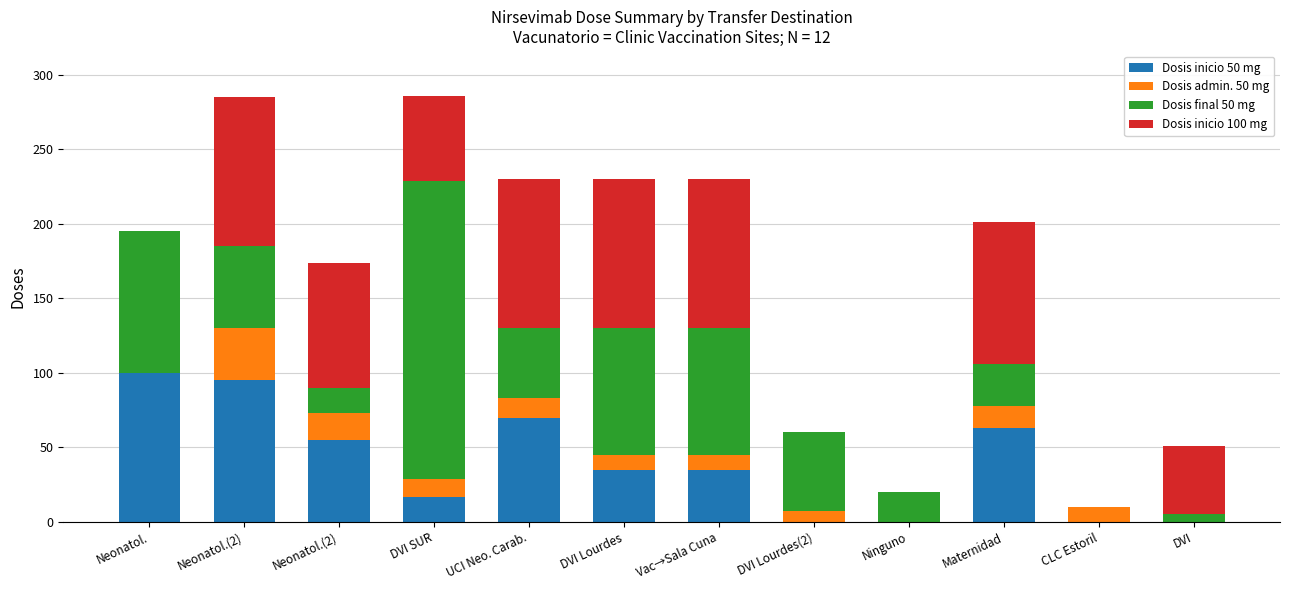

Rank the series by their maximum value, from lowest to highest.

Dosis admin. 50 mg, Dosis inicio 50 mg, Dosis inicio 100 mg, Dosis final 50 mg